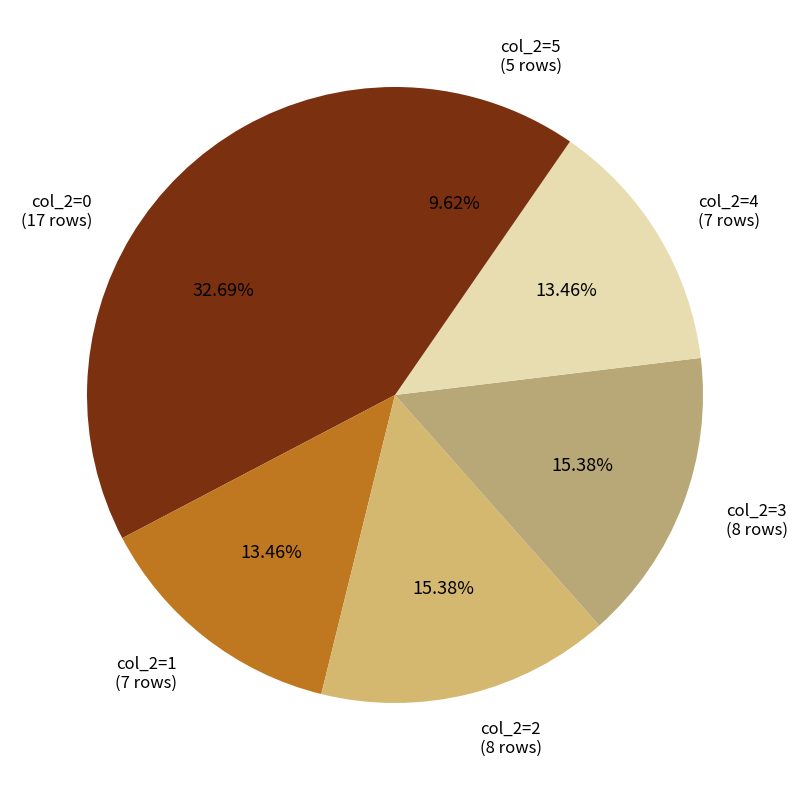

How many slices are in this pie chart?

6